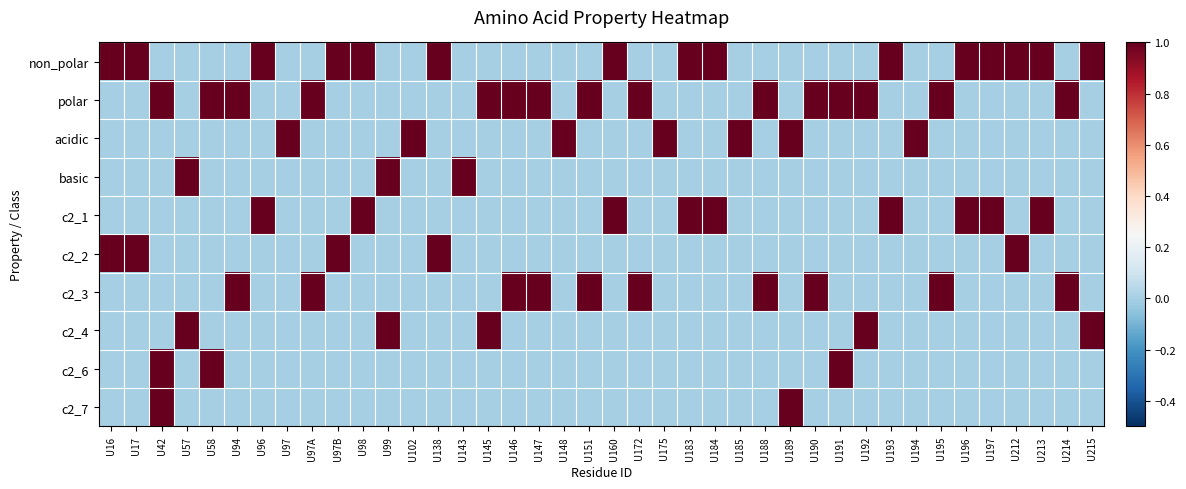

Reading right to left, extract all data points from this chart.

non_polar: U215=1	U214=0	U213=1	U212=1	U197=1	U196=1	U195=0	U194=0	U193=1	U192=0	U191=0	U190=0	U189=0	U188=0	U185=0	U184=1	U183=1	U175=0	U172=0	U160=1	U151=0	U148=0	U147=0	U146=0	U145=0	U143=0	U138=1	U102=0	U99=0	U98=1	U97B=1	U97A=0	U97=0	U96=1	U94=0	U58=0	U57=0	U42=0	U17=1	U16=1
polar: U215=0	U214=1	U213=0	U212=0	U197=0	U196=0	U195=1	U194=0	U193=0	U192=1	U191=1	U190=1	U189=0	U188=1	U185=0	U184=0	U183=0	U175=0	U172=1	U160=0	U151=1	U148=0	U147=1	U146=1	U145=1	U143=0	U138=0	U102=0	U99=0	U98=0	U97B=0	U97A=1	U97=0	U96=0	U94=1	U58=1	U57=0	U42=1	U17=0	U16=0
acidic: U215=0	U214=0	U213=0	U212=0	U197=0	U196=0	U195=0	U194=1	U193=0	U192=0	U191=0	U190=0	U189=1	U188=0	U185=1	U184=0	U183=0	U175=1	U172=0	U160=0	U151=0	U148=1	U147=0	U146=0	U145=0	U143=0	U138=0	U102=1	U99=0	U98=0	U97B=0	U97A=0	U97=1	U96=0	U94=0	U58=0	U57=0	U42=0	U17=0	U16=0
basic: U215=0	U214=0	U213=0	U212=0	U197=0	U196=0	U195=0	U194=0	U193=0	U192=0	U191=0	U190=0	U189=0	U188=0	U185=0	U184=0	U183=0	U175=0	U172=0	U160=0	U151=0	U148=0	U147=0	U146=0	U145=0	U143=1	U138=0	U102=0	U99=1	U98=0	U97B=0	U97A=0	U97=0	U96=0	U94=0	U58=0	U57=1	U42=0	U17=0	U16=0
c2_1: U215=0	U214=0	U213=1	U212=0	U197=1	U196=1	U195=0	U194=0	U193=1	U192=0	U191=0	U190=0	U189=0	U188=0	U185=0	U184=1	U183=1	U175=0	U172=0	U160=1	U151=0	U148=0	U147=0	U146=0	U145=0	U143=0	U138=0	U102=0	U99=0	U98=1	U97B=0	U97A=0	U97=0	U96=1	U94=0	U58=0	U57=0	U42=0	U17=0	U16=0
c2_2: U215=0	U214=0	U213=0	U212=1	U197=0	U196=0	U195=0	U194=0	U193=0	U192=0	U191=0	U190=0	U189=0	U188=0	U185=0	U184=0	U183=0	U175=0	U172=0	U160=0	U151=0	U148=0	U147=0	U146=0	U145=0	U143=0	U138=1	U102=0	U99=0	U98=0	U97B=1	U97A=0	U97=0	U96=0	U94=0	U58=0	U57=0	U42=0	U17=1	U16=1
c2_3: U215=0	U214=1	U213=0	U212=0	U197=0	U196=0	U195=1	U194=0	U193=0	U192=0	U191=0	U190=1	U189=0	U188=1	U185=0	U184=0	U183=0	U175=0	U172=1	U160=0	U151=1	U148=0	U147=1	U146=1	U145=0	U143=0	U138=0	U102=0	U99=0	U98=0	U97B=0	U97A=1	U97=0	U96=0	U94=1	U58=0	U57=0	U42=0	U17=0	U16=0
c2_4: U215=1	U214=0	U213=0	U212=0	U197=0	U196=0	U195=0	U194=0	U193=0	U192=1	U191=0	U190=0	U189=0	U188=0	U185=0	U184=0	U183=0	U175=0	U172=0	U160=0	U151=0	U148=0	U147=0	U146=0	U145=1	U143=0	U138=0	U102=0	U99=1	U98=0	U97B=0	U97A=0	U97=0	U96=0	U94=0	U58=0	U57=1	U42=0	U17=0	U16=0
c2_6: U215=0	U214=0	U213=0	U212=0	U197=0	U196=0	U195=0	U194=0	U193=0	U192=0	U191=1	U190=0	U189=0	U188=0	U185=0	U184=0	U183=0	U175=0	U172=0	U160=0	U151=0	U148=0	U147=0	U146=0	U145=0	U143=0	U138=0	U102=0	U99=0	U98=0	U97B=0	U97A=0	U97=0	U96=0	U94=0	U58=1	U57=0	U42=1	U17=0	U16=0
c2_7: U215=0	U214=0	U213=0	U212=0	U197=0	U196=0	U195=0	U194=0	U193=0	U192=0	U191=0	U190=0	U189=1	U188=0	U185=0	U184=0	U183=0	U175=0	U172=0	U160=0	U151=0	U148=0	U147=0	U146=0	U145=0	U143=0	U138=0	U102=0	U99=0	U98=0	U97B=0	U97A=0	U97=0	U96=0	U94=0	U58=0	U57=0	U42=1	U17=0	U16=0